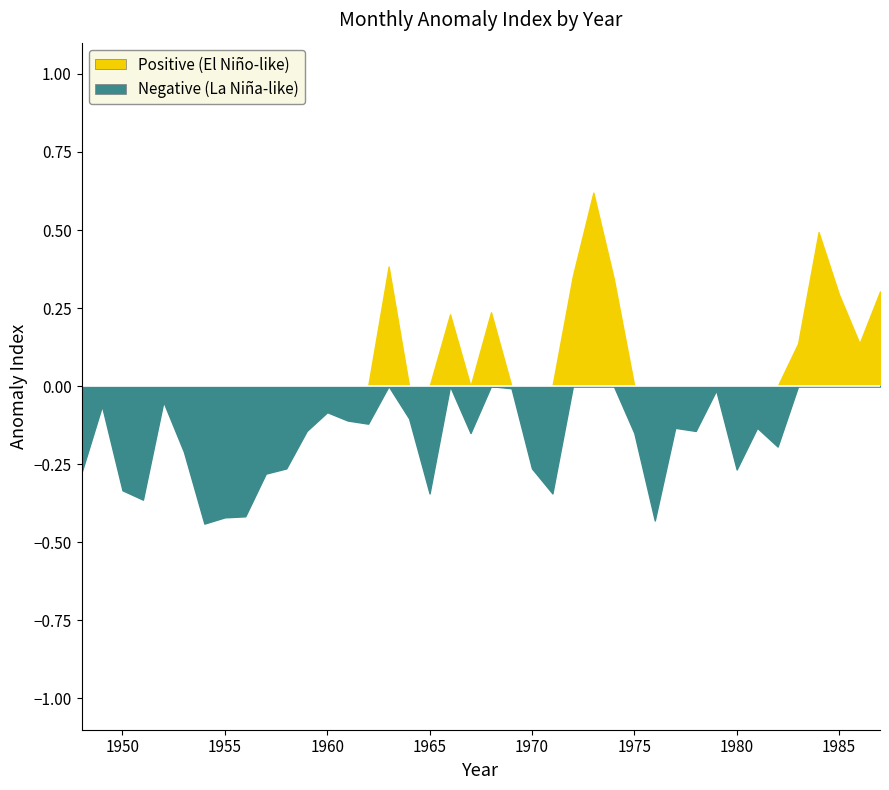

What is the greatest value displayed?

0.9